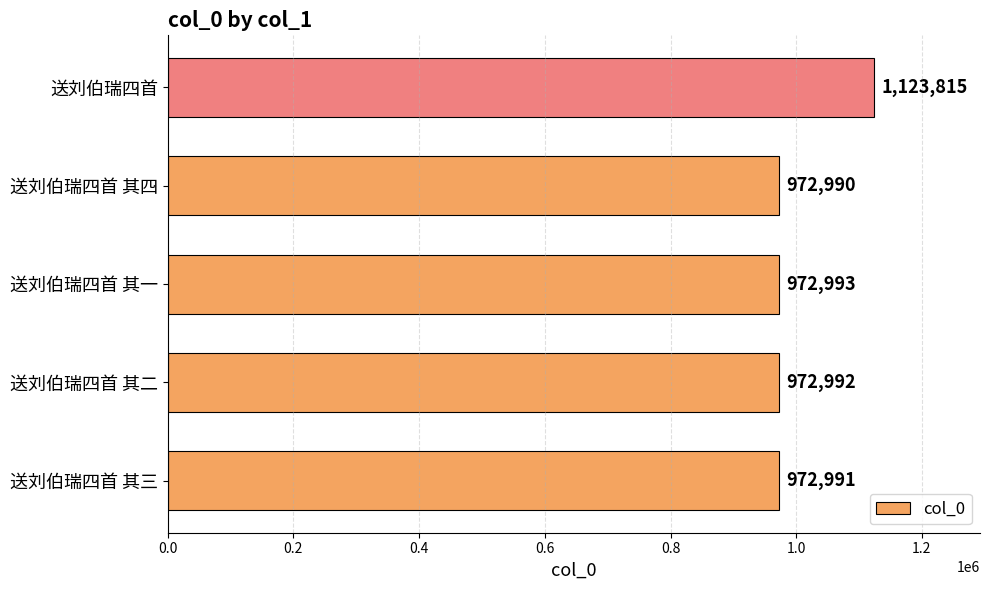

List the labels in order of value, largest first.

送刘伯瑞四首, 送刘伯瑞四首 其一, 送刘伯瑞四首 其二, 送刘伯瑞四首 其三, 送刘伯瑞四首 其四